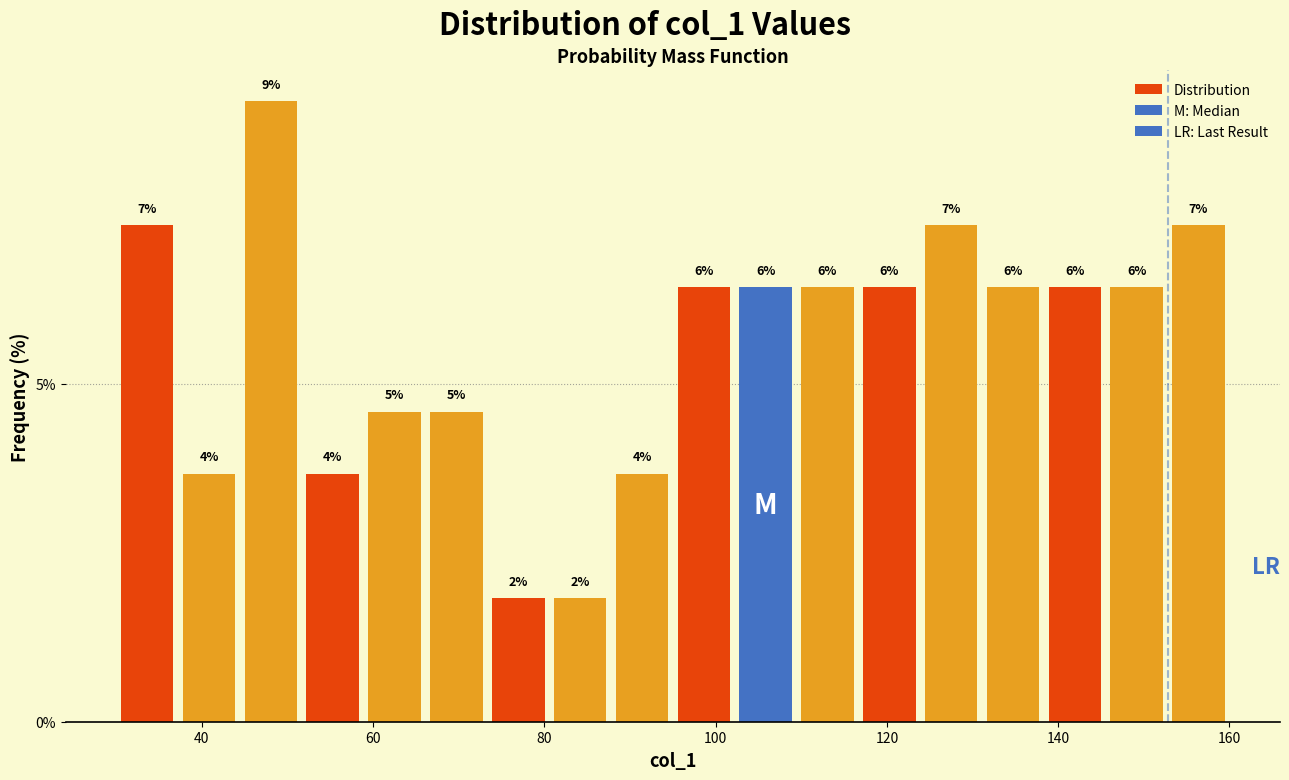

Read against the x-axis, roughly where is the centre of the tallest bar?

48